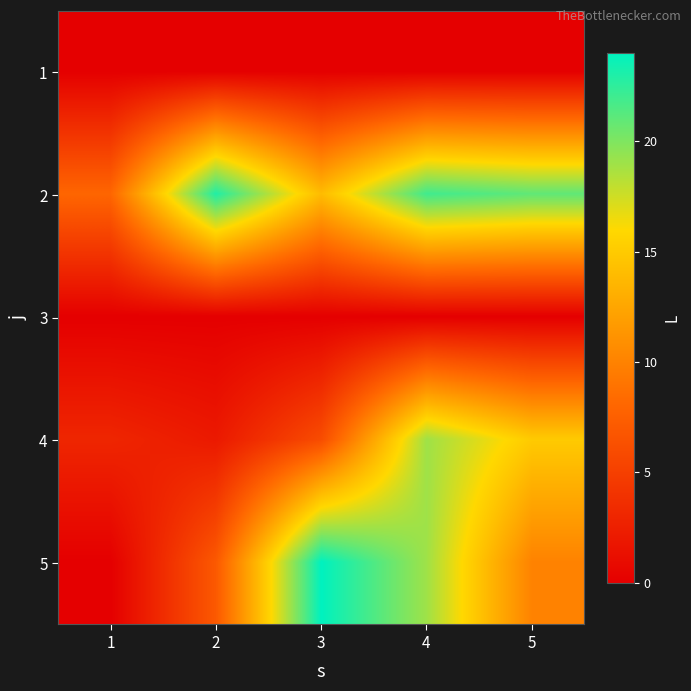

At how many categories does at least one series exceed 21?

3